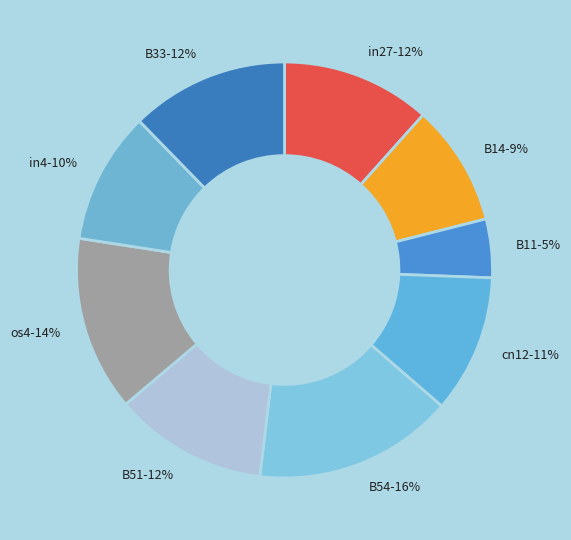

Is it true that B11 is 5% of the pie?

True